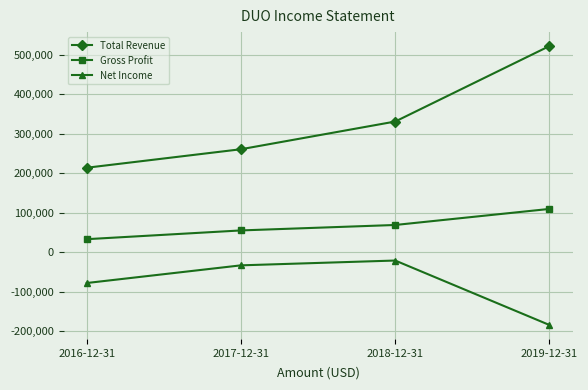

Read the Net Income value at 2016-12-31.

-77900